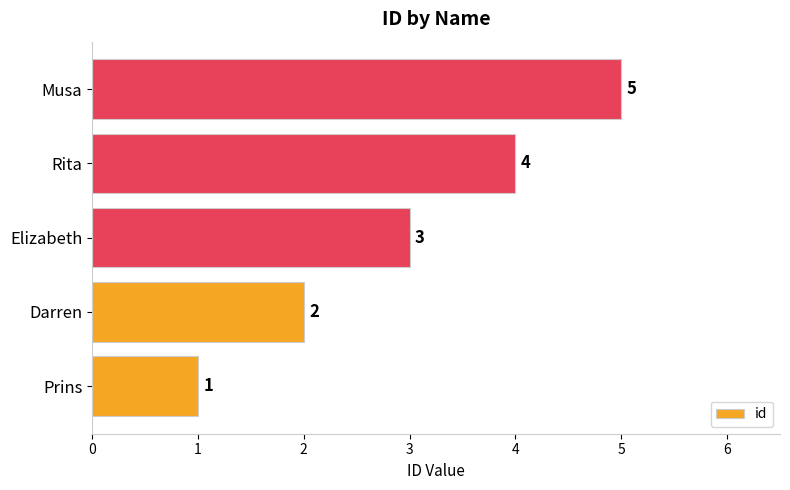

Rank the categories by value from highest to lowest.

Musa, Rita, Elizabeth, Darren, Prins